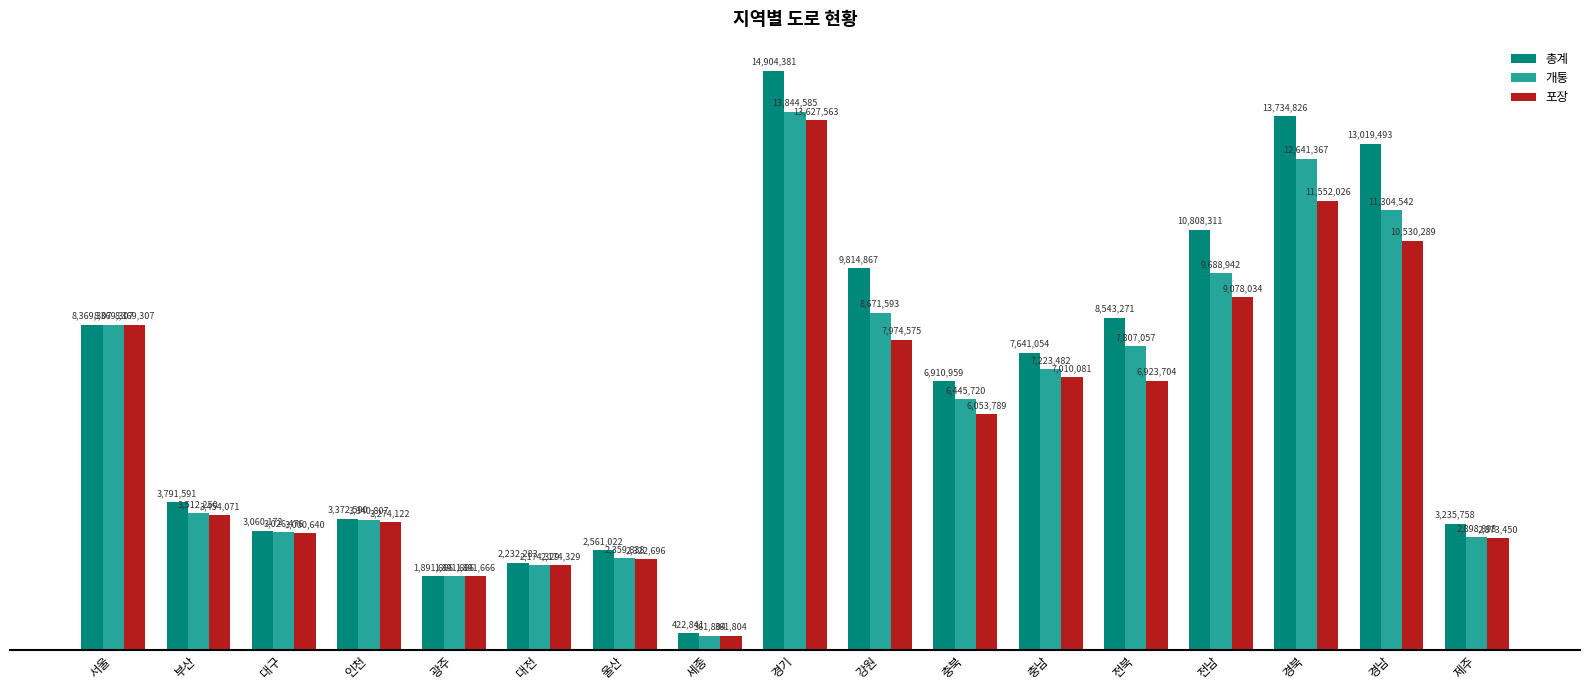

Where is 포장 nearest to the value 6994683?

충남